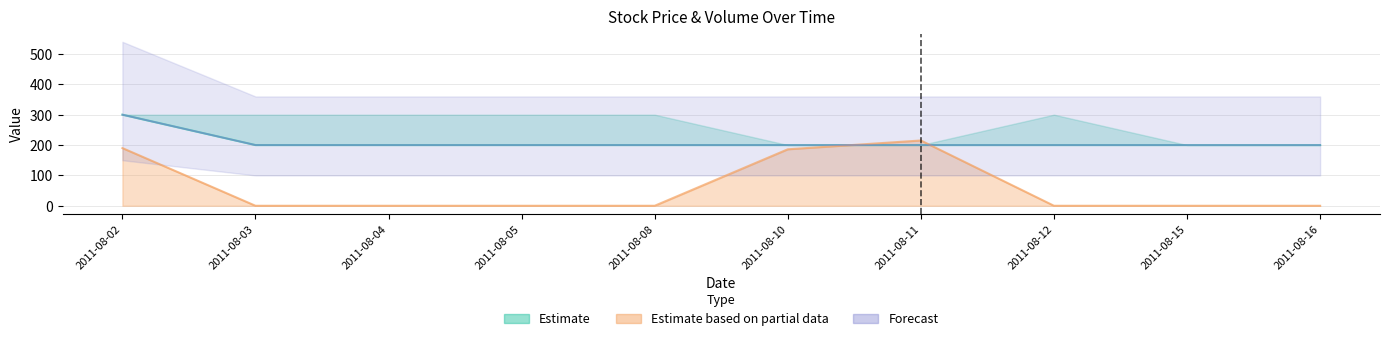

Which series has the largest range (max minus min)?

Volume